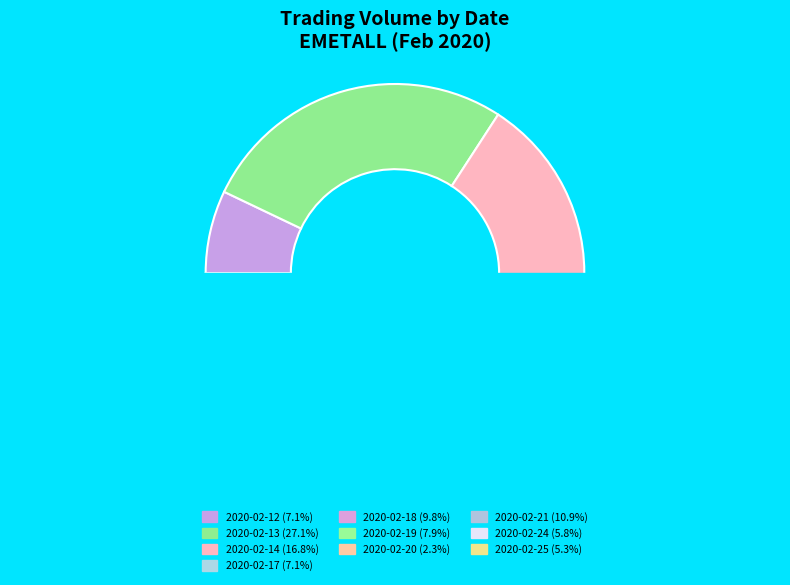

How many slices are in this pie chart?

10